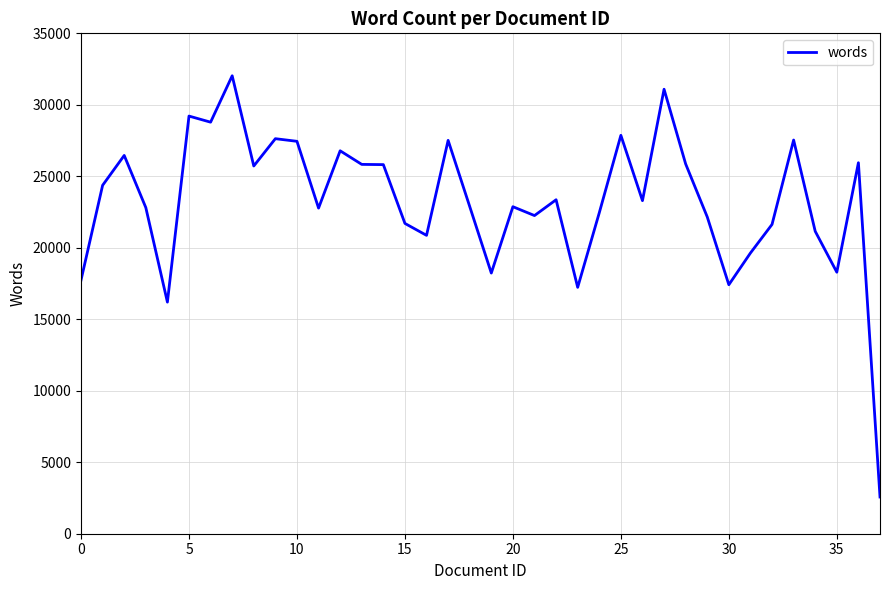

How many lines are shown in the chart?

1